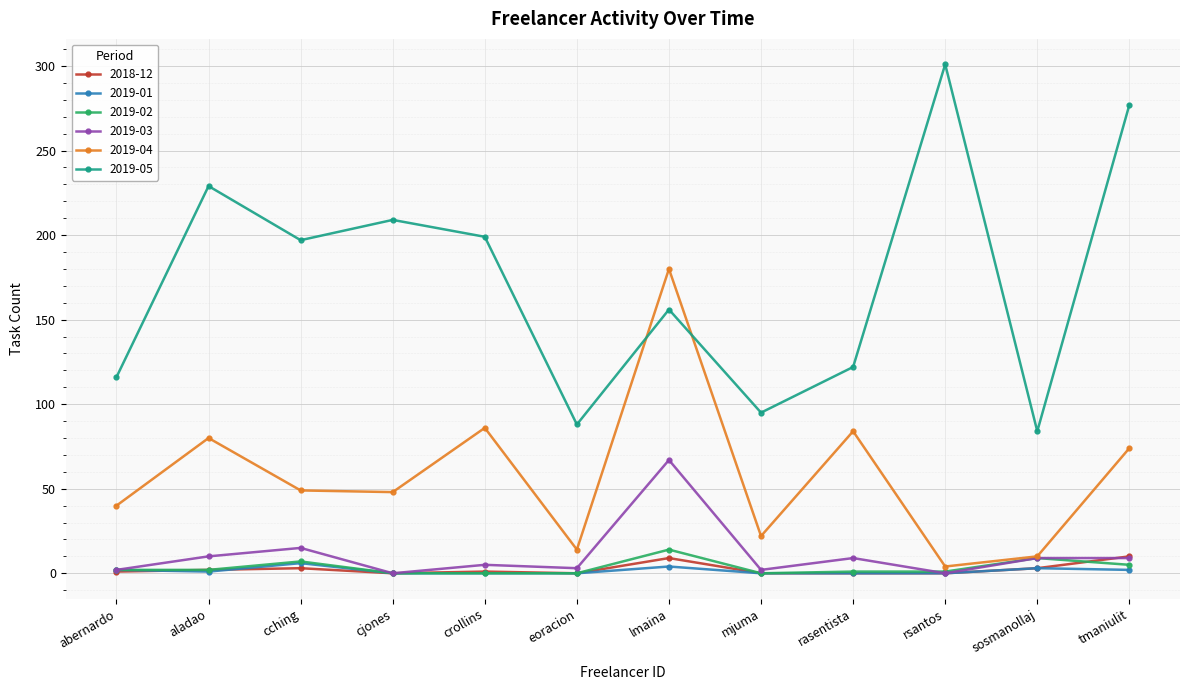

True or false: 2019-05 and 2019-04 intersect in this chart.

True